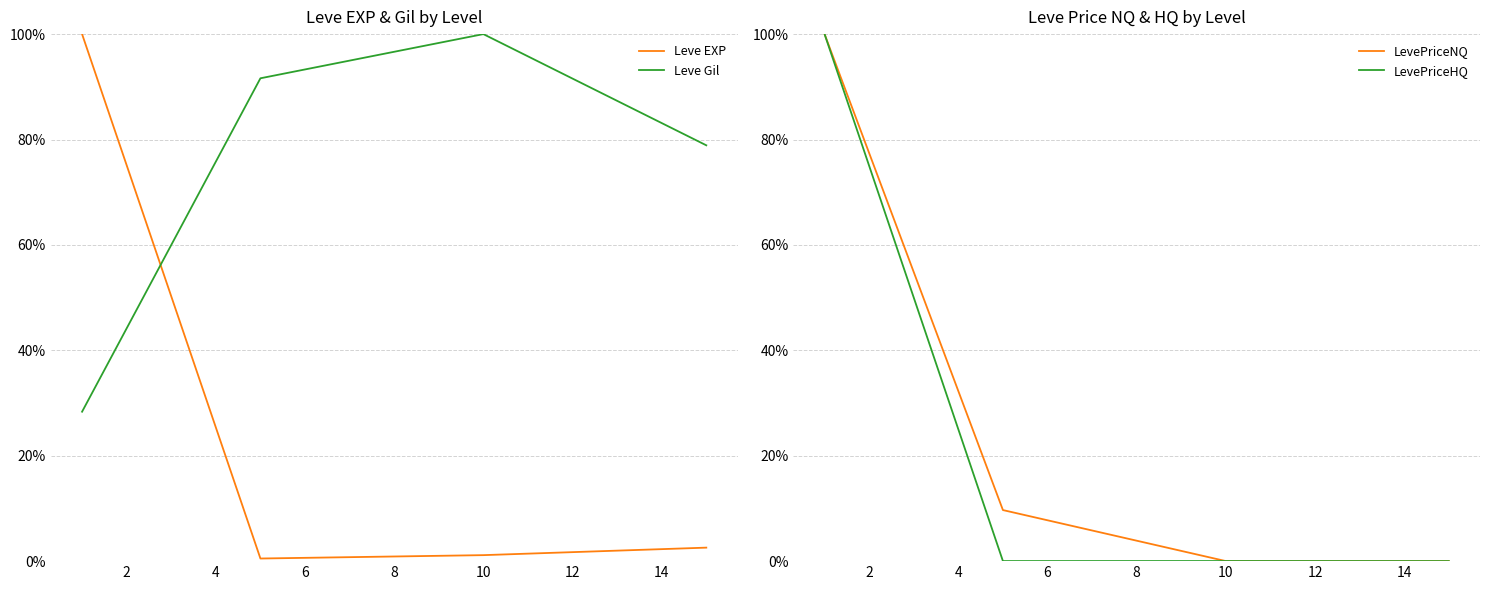

At how many categories does at least one series exceed 0?

4